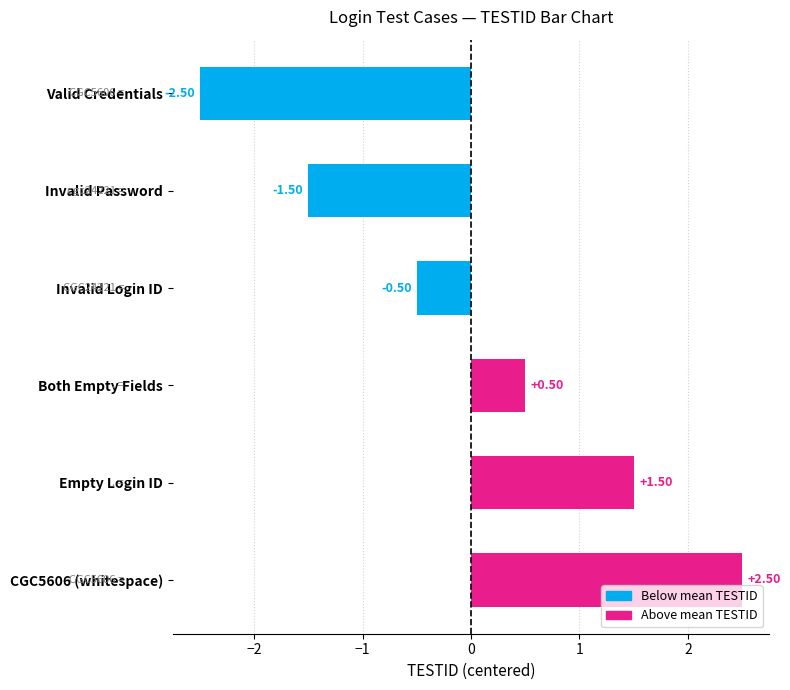

What is the difference between the maximum and minimum values?

5.0